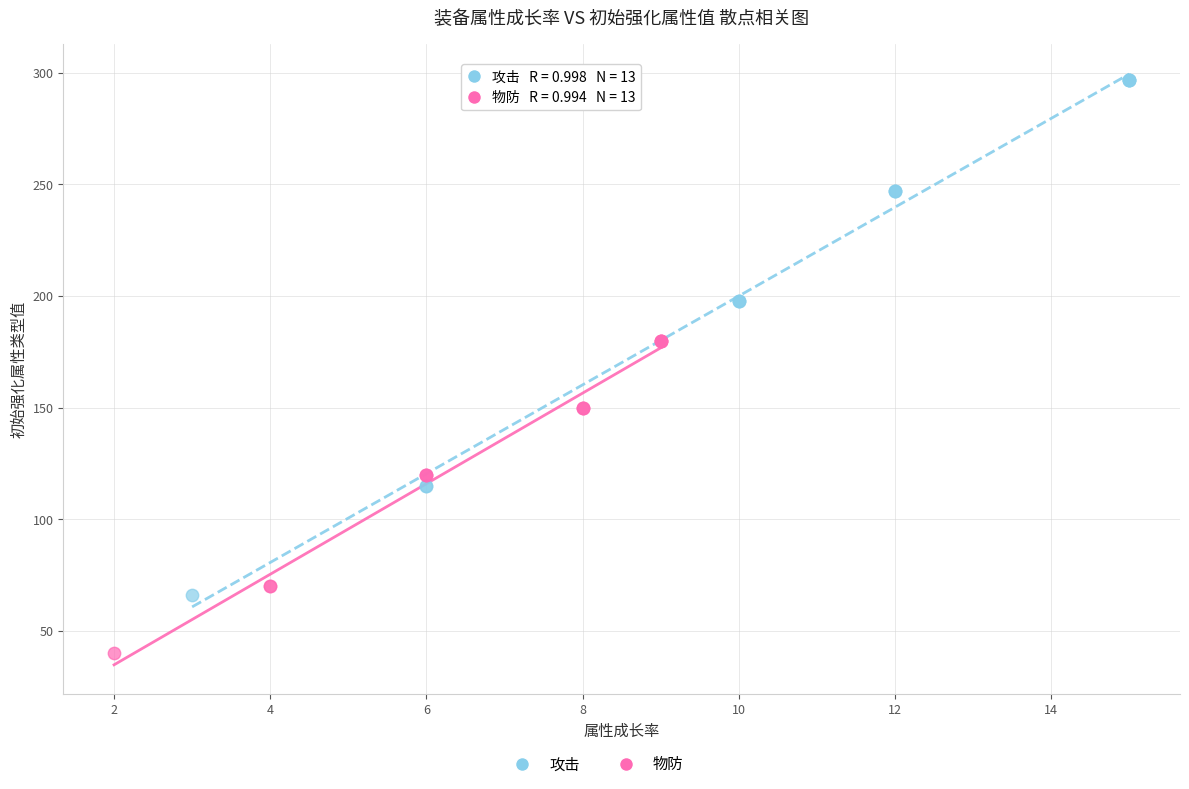

Which series reaches the maximum Y coordinate?

攻击